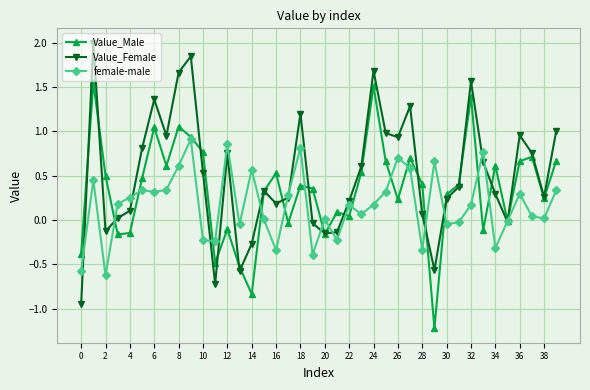

Which series has the largest total across all categories?

Value_Female